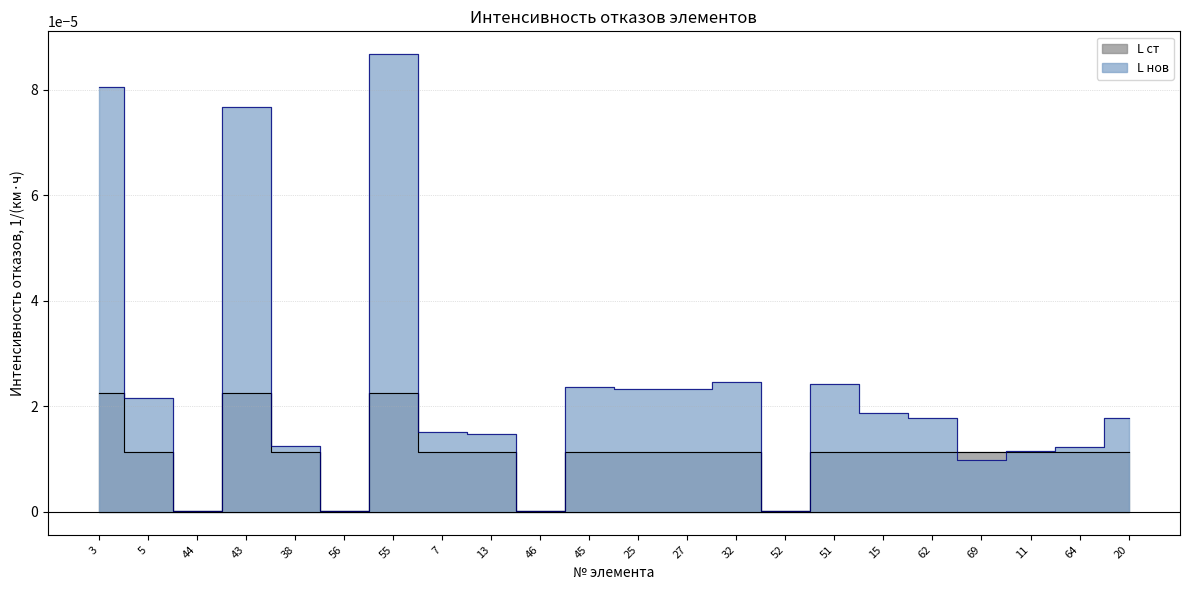

What are all the series names shown in the legend?

L ст, L нов